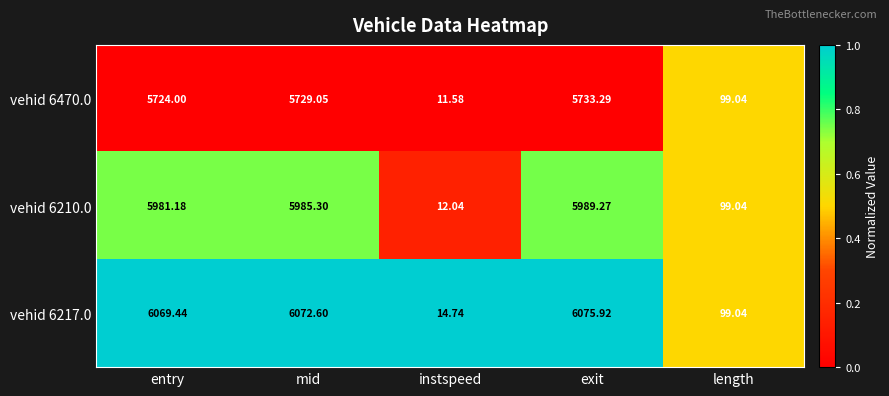

At which label is vehid 6210.0 closest to 3000?

length